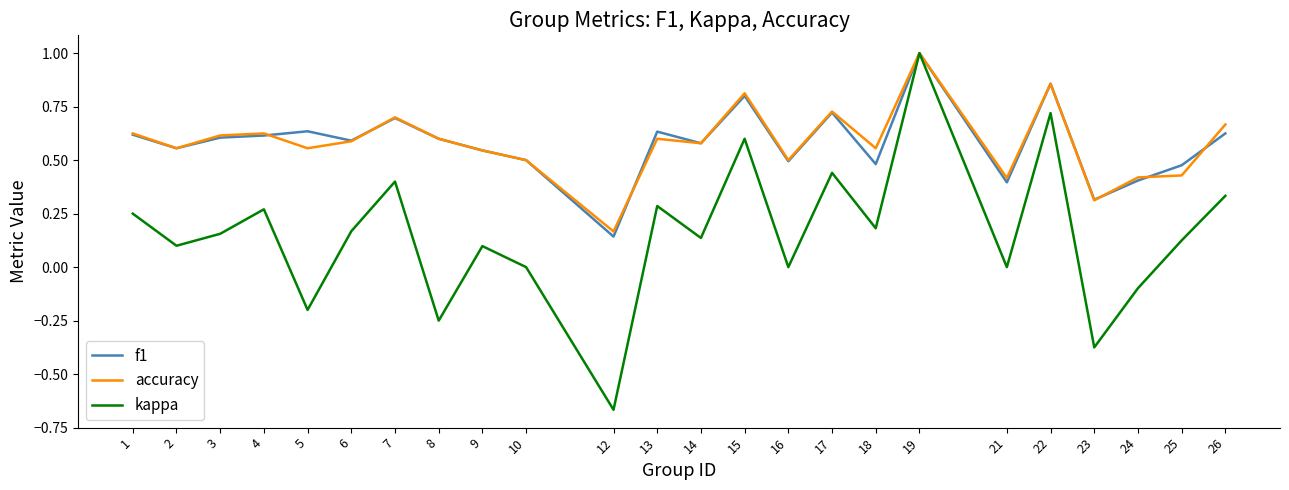

Which label corresponds to the largest value in the chart?

19